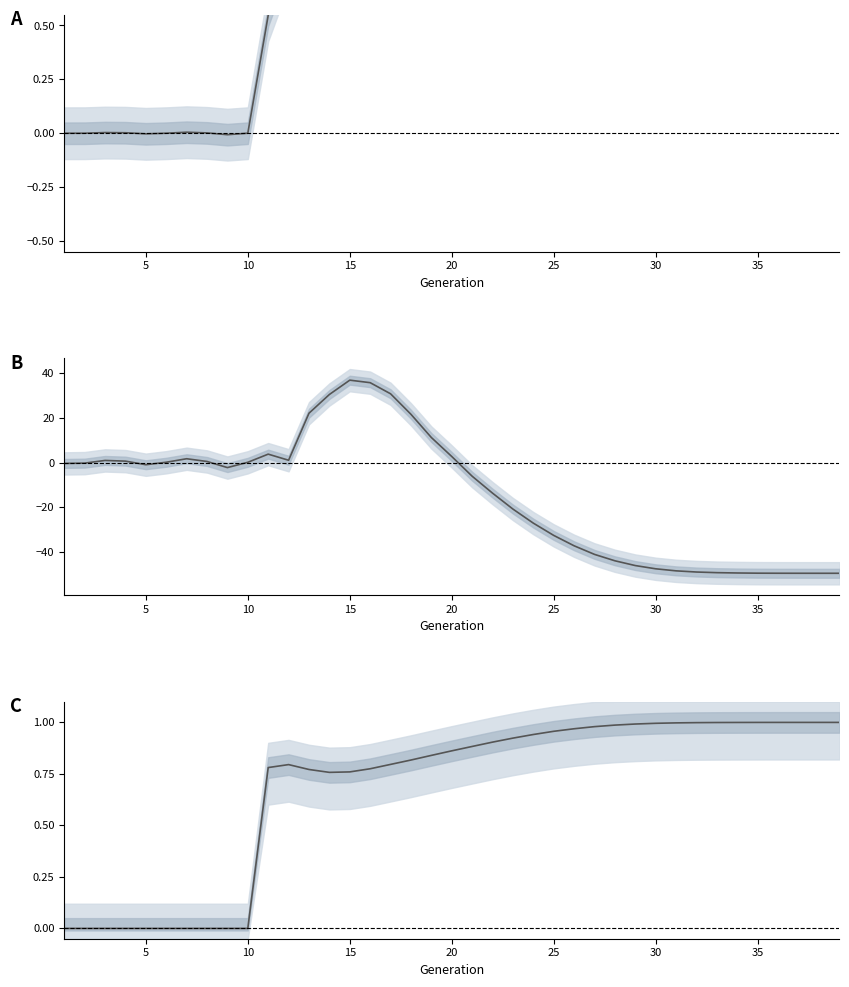

How many lines are shown in the chart?

3